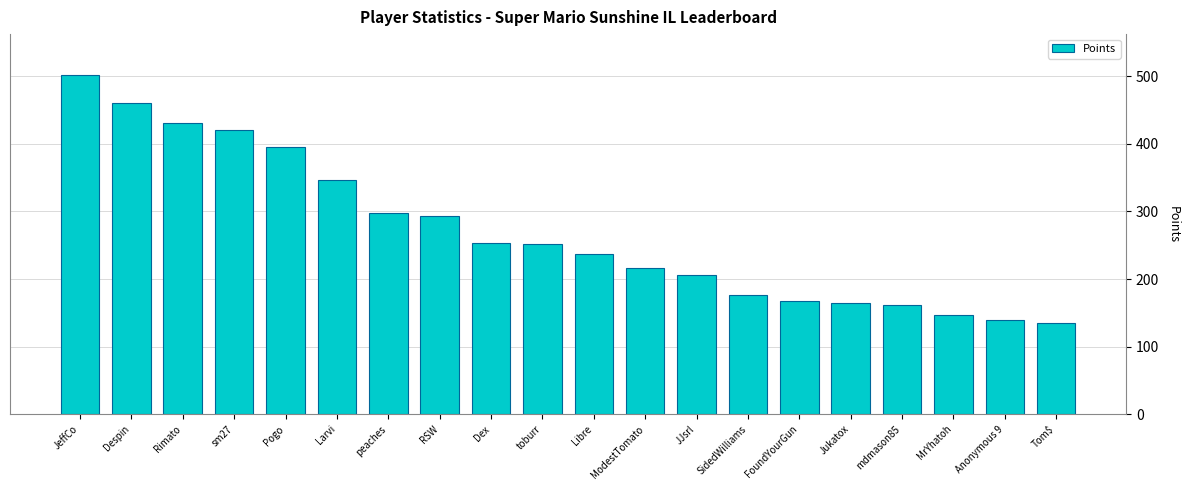

What is the minimum value shown in the chart?

135